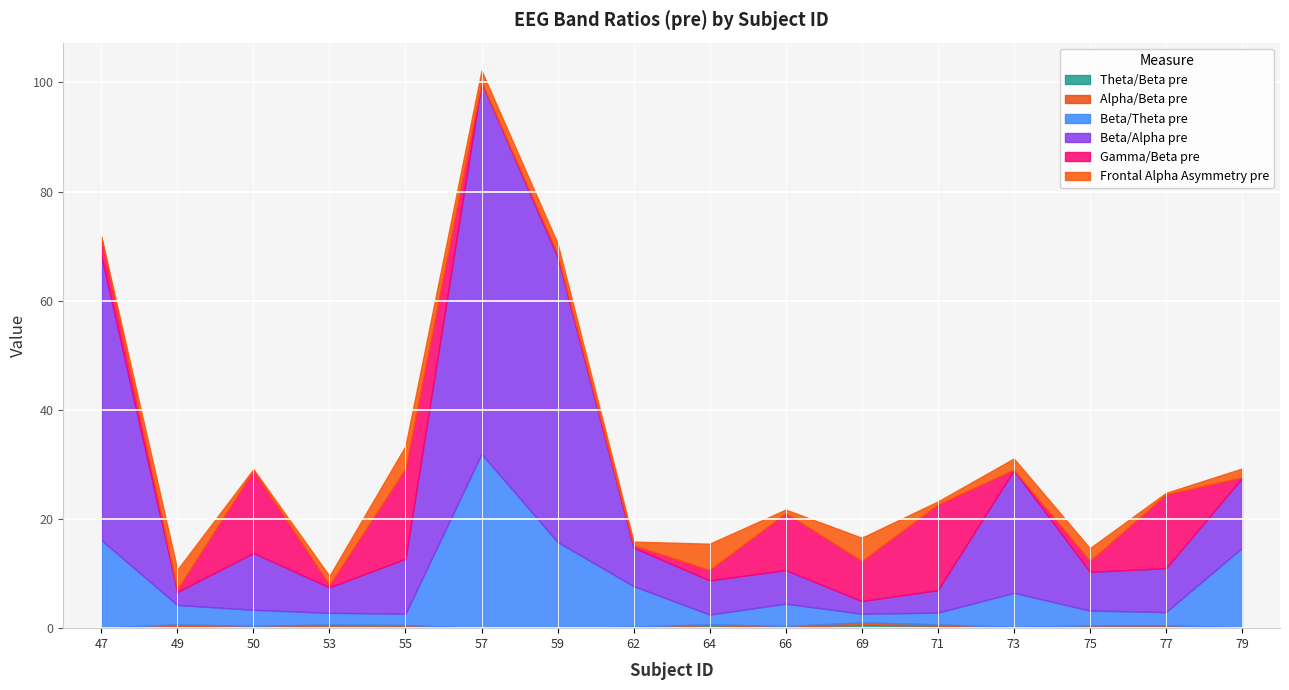

Where is the first local minimum for Beta/Theta pre?

55